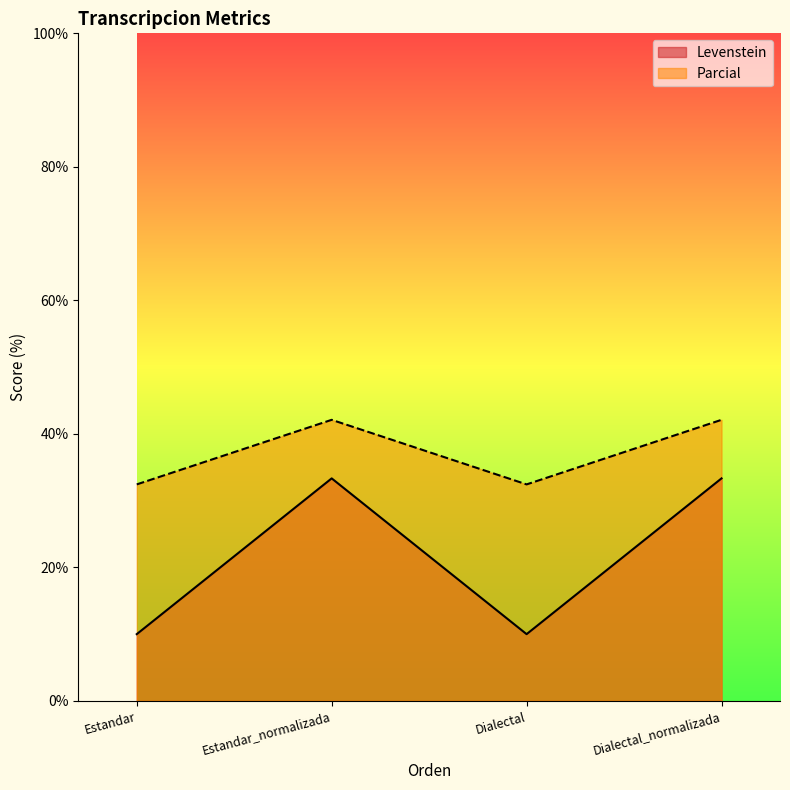

Is the value of Levenstein at Dialectal greater than the value of Parcial at Estandar_normalizada?

No